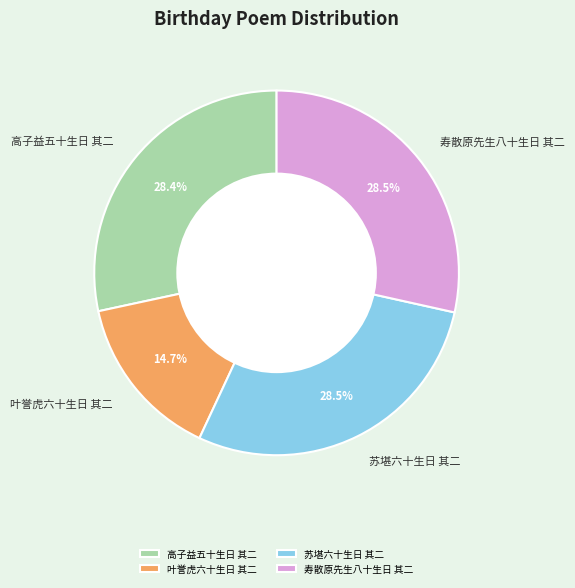

Which category has the smallest portion of the pie?

叶誉虎六十生日 其二